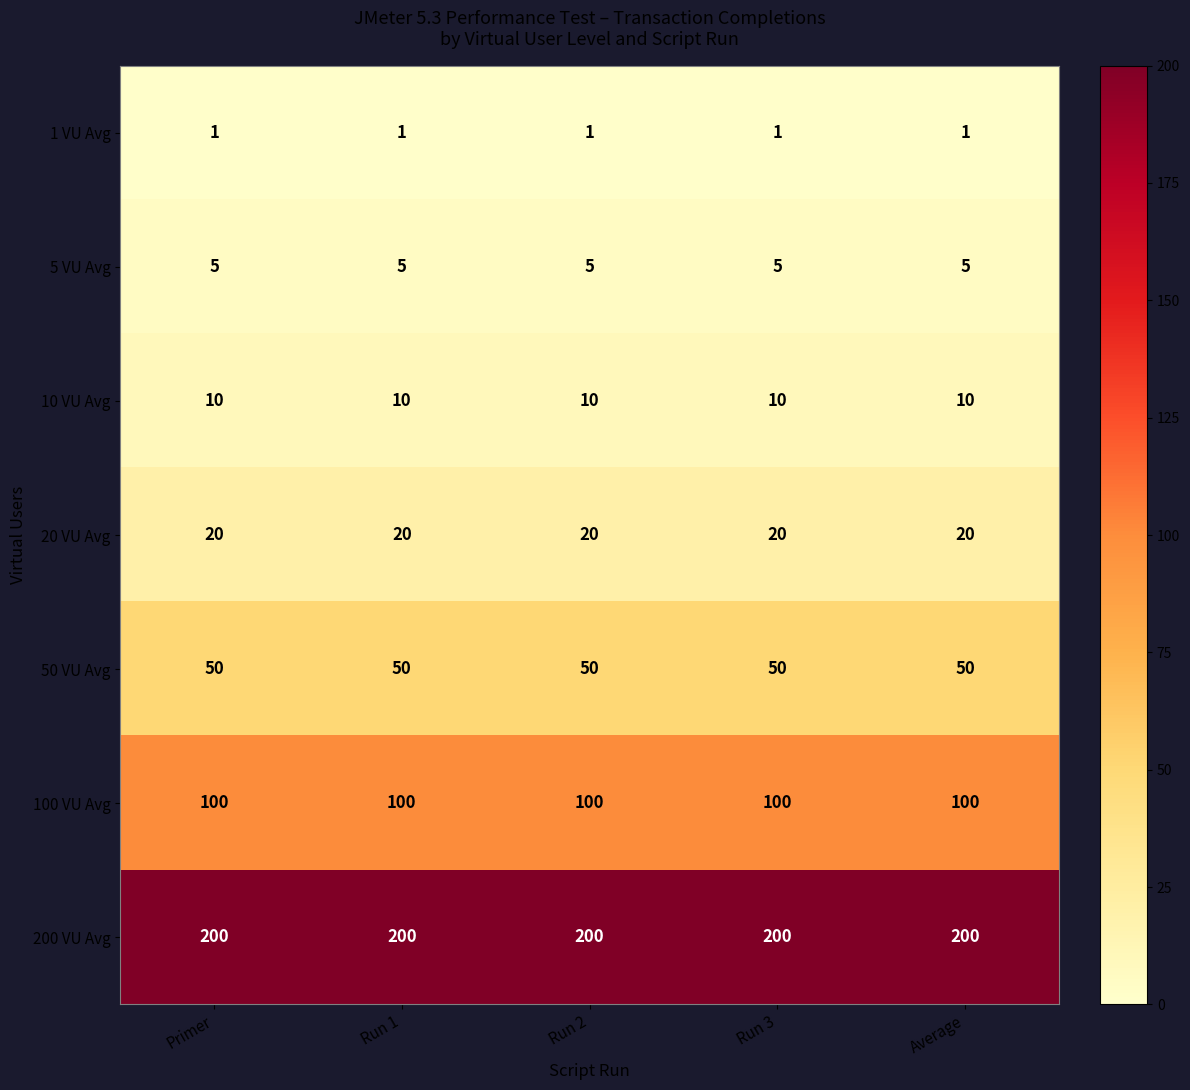

What is the maximum value for 5 VU Avg?

5